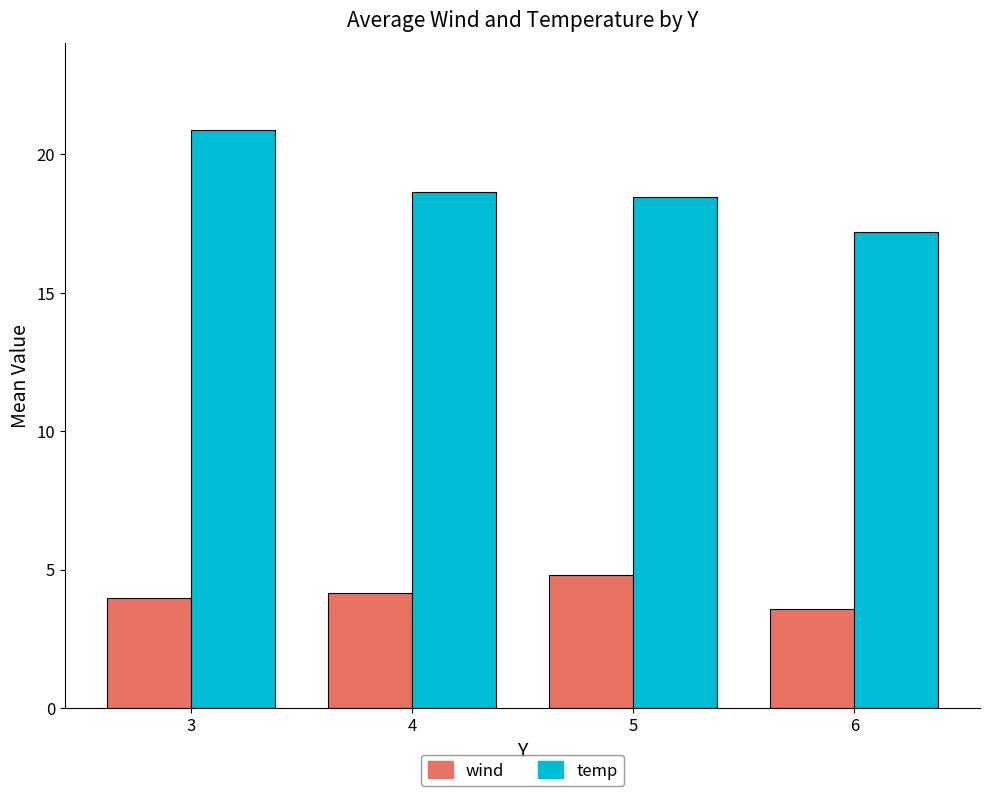

Rank the series by their average value, from lowest to highest.

wind, temp